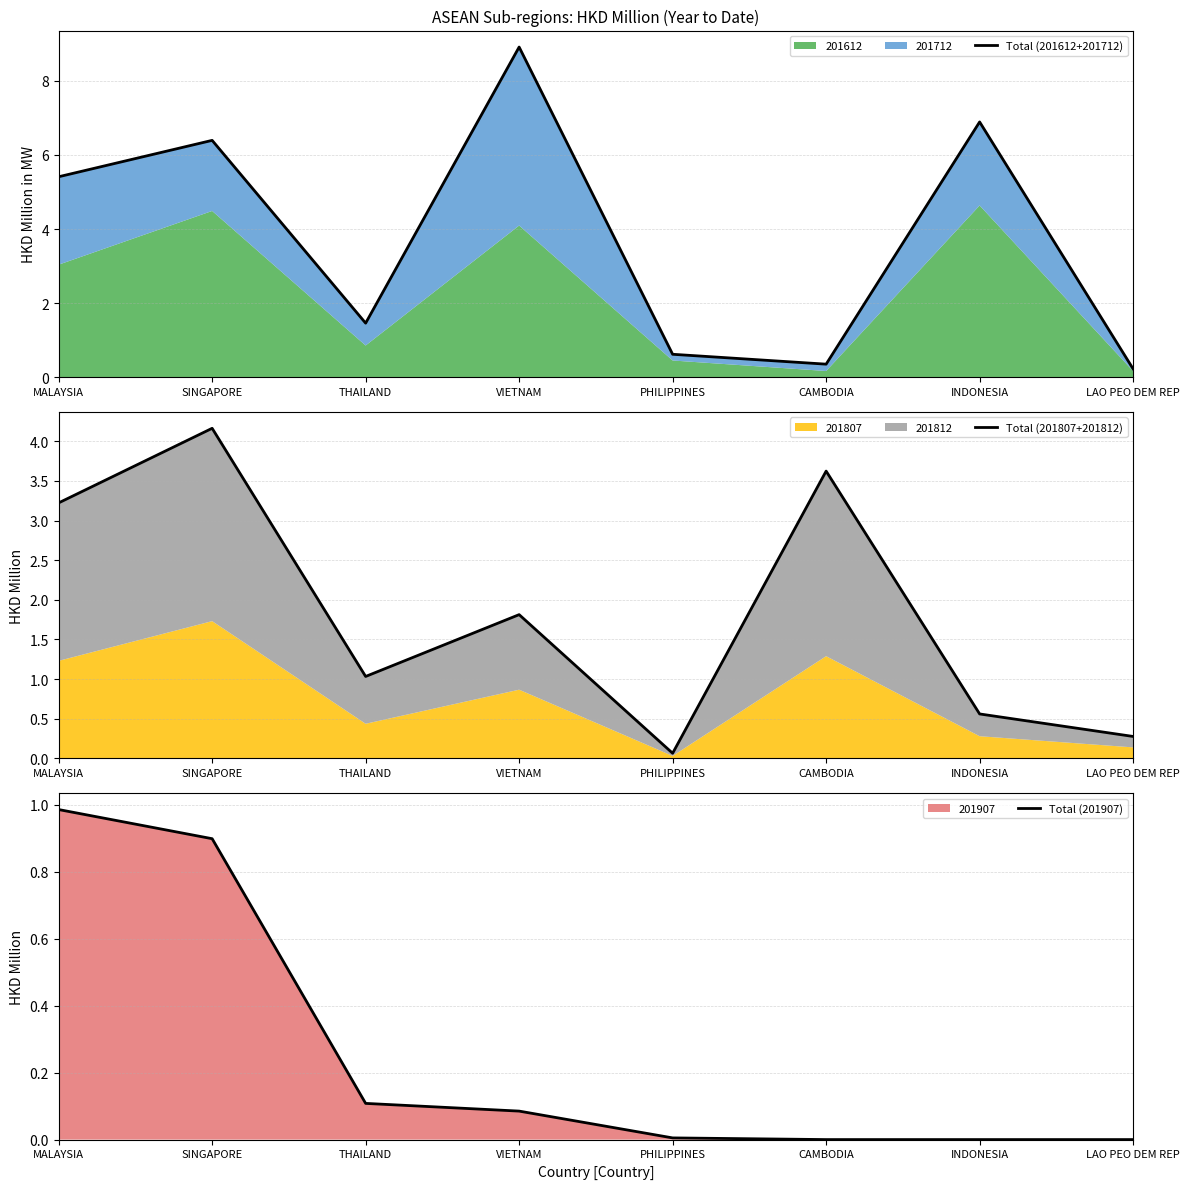

True or false: Total (201807+201812) has more than 2 interior local peaks.

True